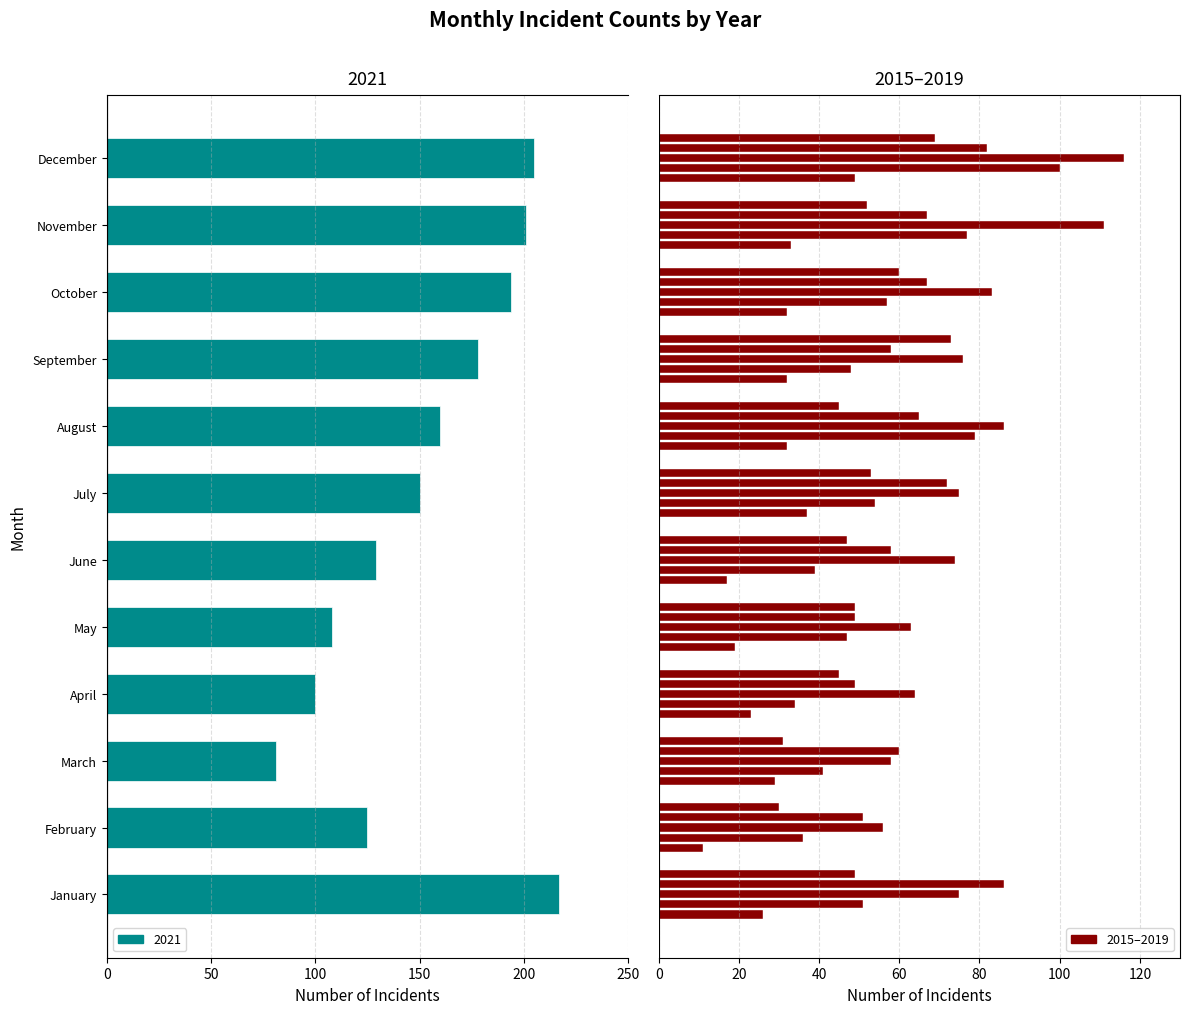

At which category does the chart reach its minimum across all series?

January